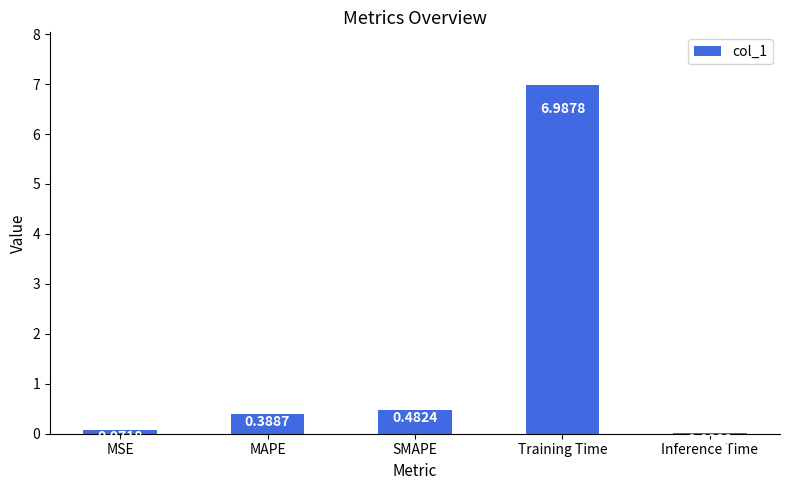

Are the bars horizontal?

No